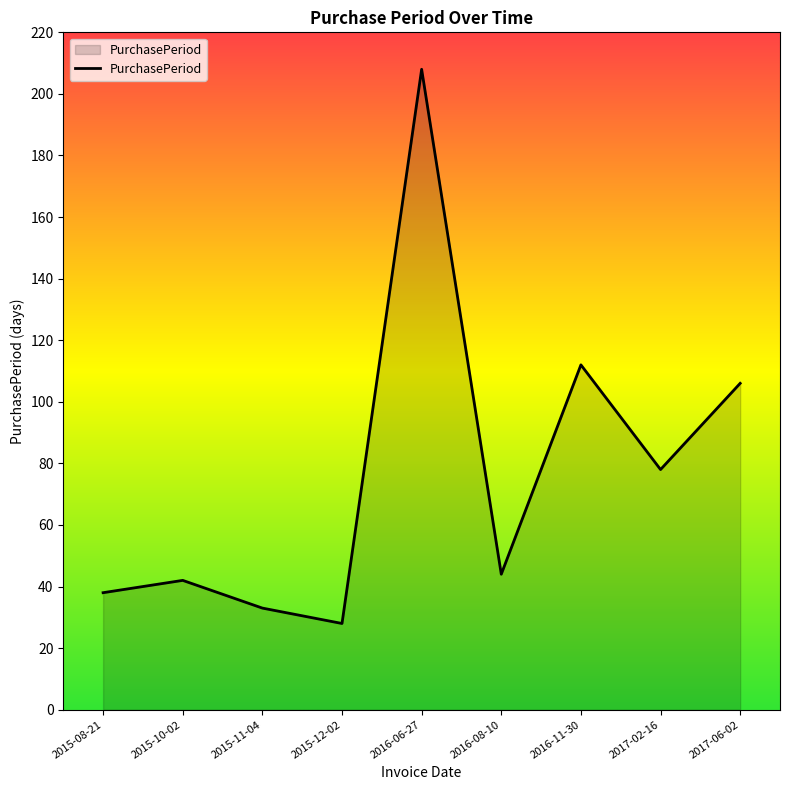

What is the sum of the values at 2016-06-27 and 2016-08-10?

252